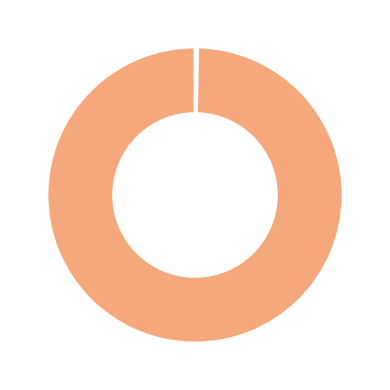

Is there a majority slice in this chart?

Yes